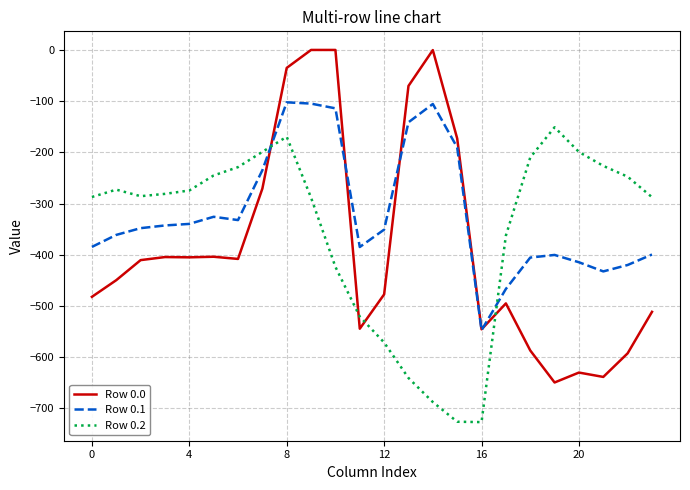

True or false: Row 0.1 and Row 0.2 intersect in this chart.

True